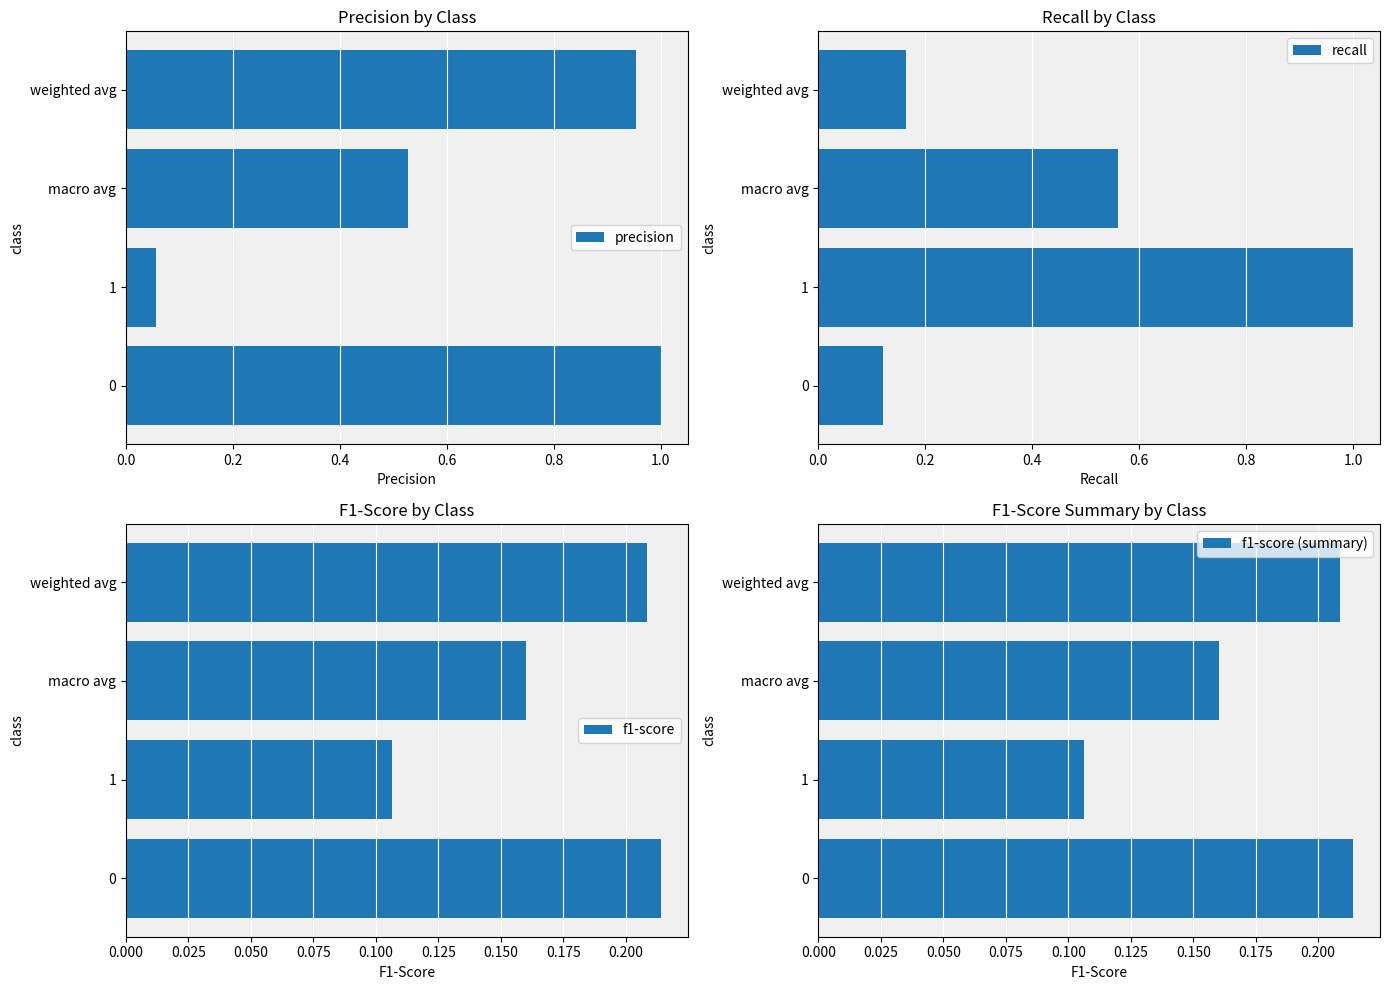

The value of precision at macro avg is 0.8. True or false?

False